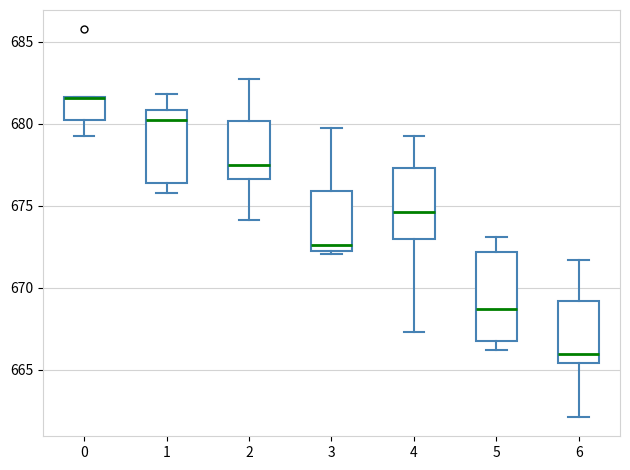

Reading left to right, transcribe this box plot: for each box, give where its median line is, the range the box spans, and where its two whiskers end, as read against the y-axis. The values are not printed on the chart, so give them approximately, as read against the axis.

0: median 681.5 (drawn on the box's upper edge), box 680.0 to 681.5, whiskers 679.0 to 681.5
1: median 680.0, box 676.5 to 681.0, whiskers 676.0 to 682.0
2: median 677.5, box 676.5 to 680.0, whiskers 674.0 to 682.5
3: median 672.5, box 672.0 to 676.0, whiskers 672.0 (just below the box's lower edge) to 679.5
4: median 674.5, box 673.0 to 677.5, whiskers 667.5 to 679.5
5: median 668.5, box 667.0 to 672.0, whiskers 666.0 to 673.0
6: median 666.0, box 665.5 to 669.0, whiskers 662.0 to 671.5